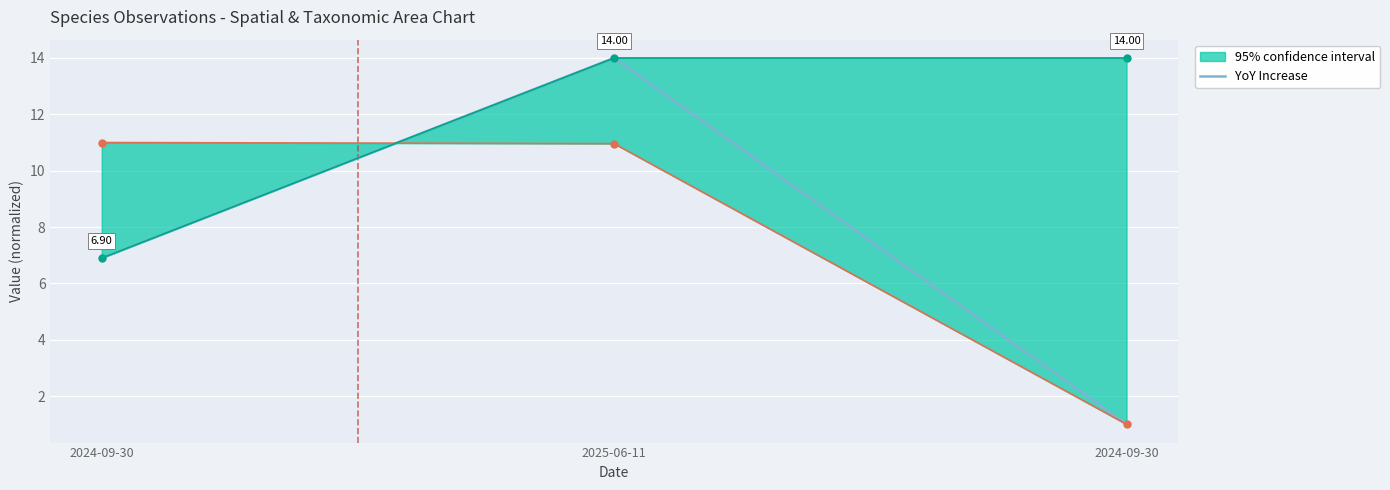

How many categories are shown in the chart?

3